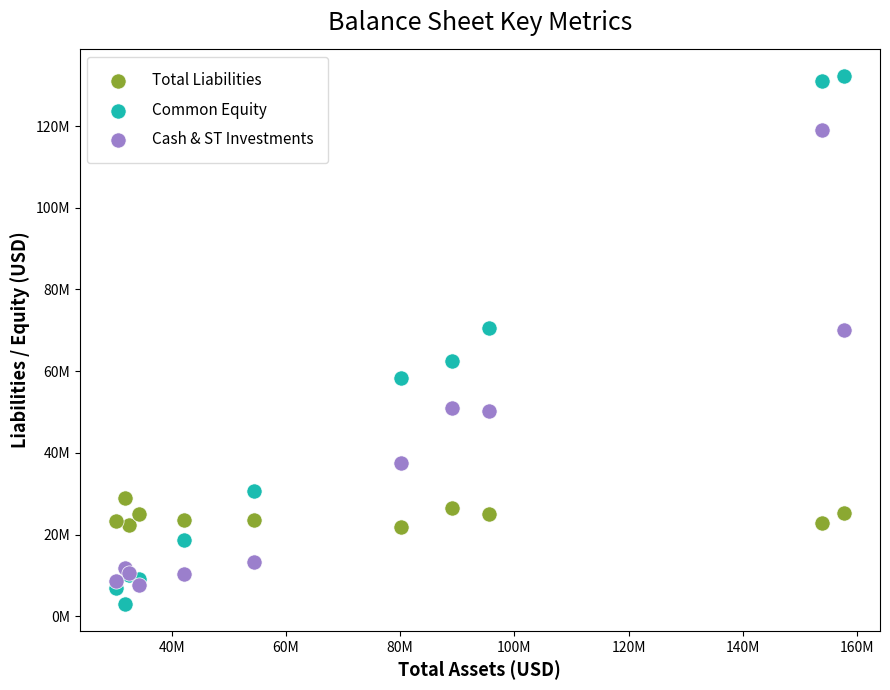

Which series contains the highest Y value?

Common Equity